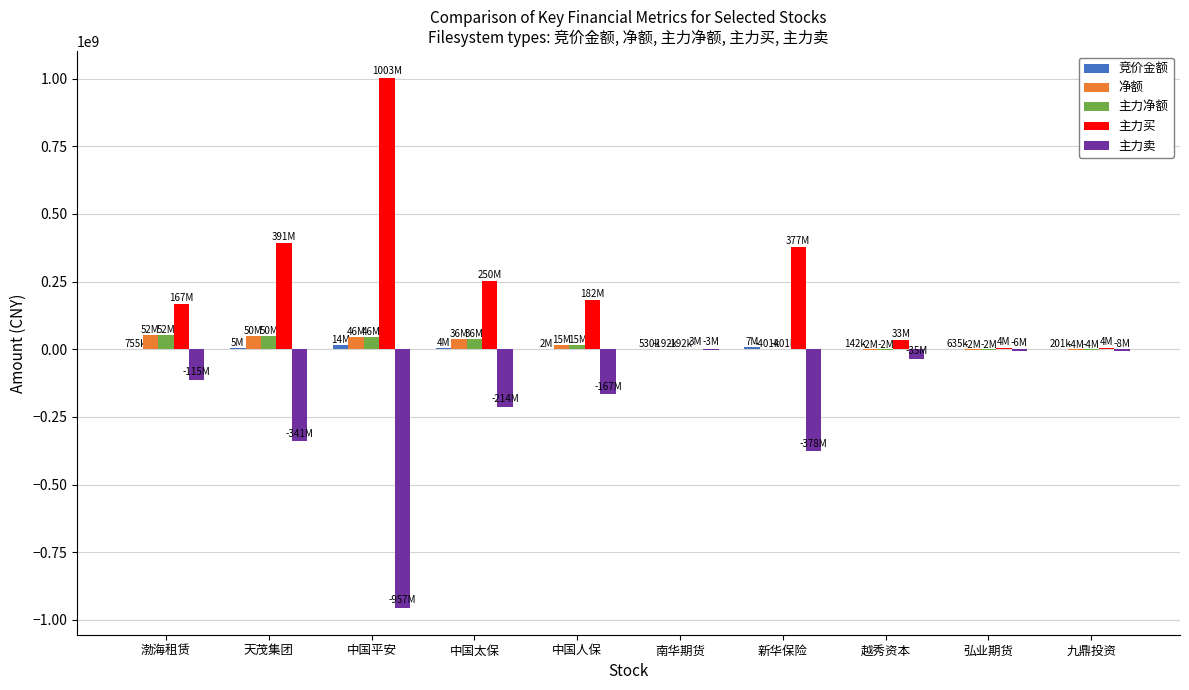

Which series has the largest total across all categories?

主力买